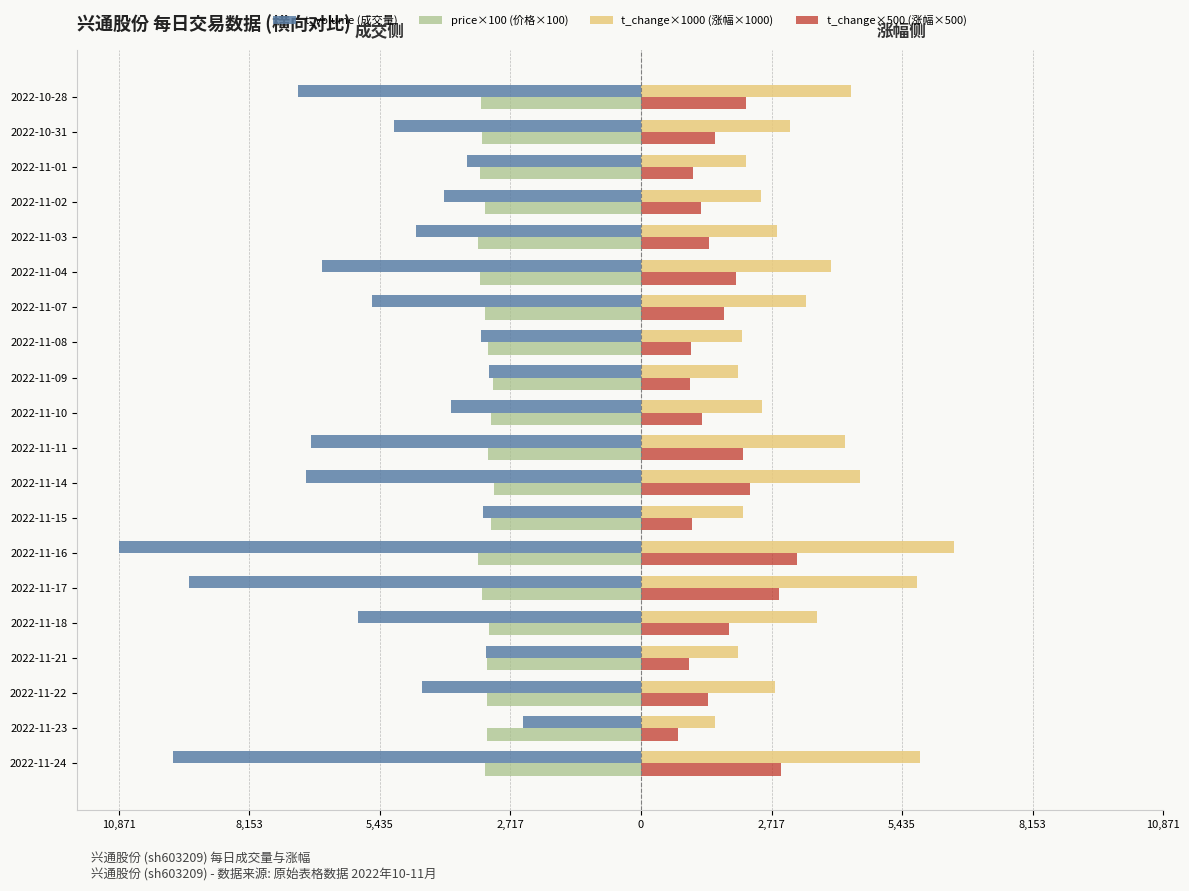

What are all the series names shown in the legend?

t_volume (成交量), price×100 (价格×100), t_change×1000 (涨幅×1000), t_change×500 (涨幅×500)